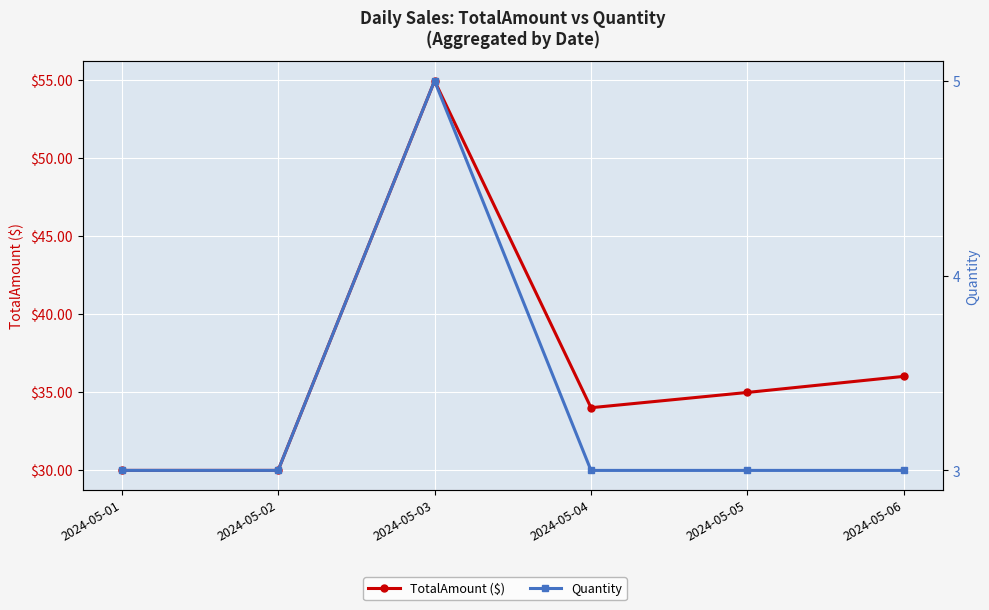

How many interior local peaks does the TotalAmount ($) series have?

1